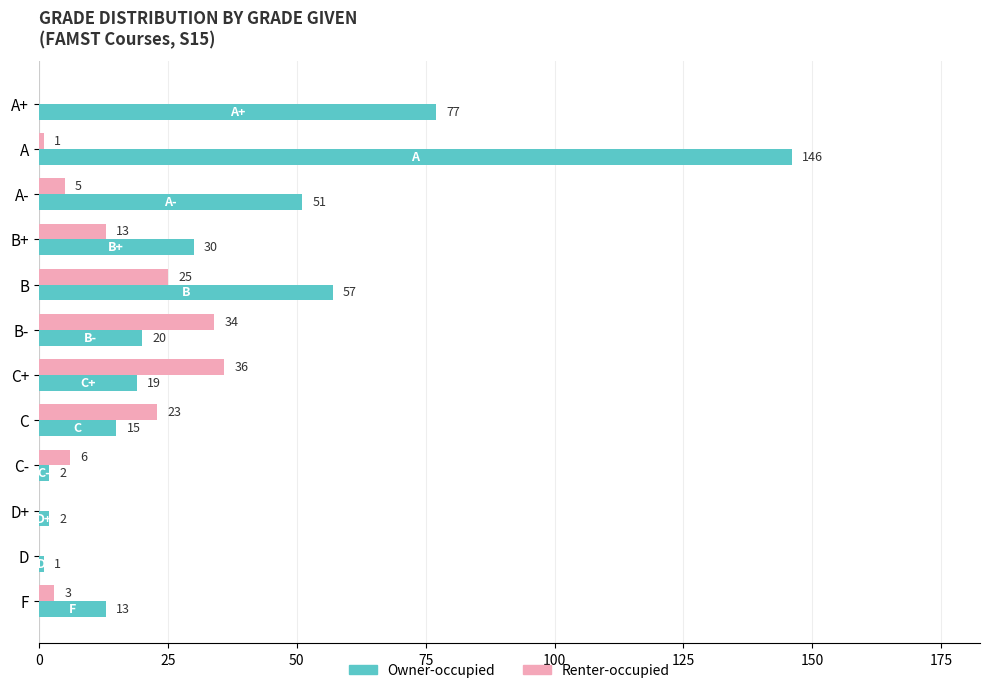

What is the approximate value of Owner-occupied at F?

13